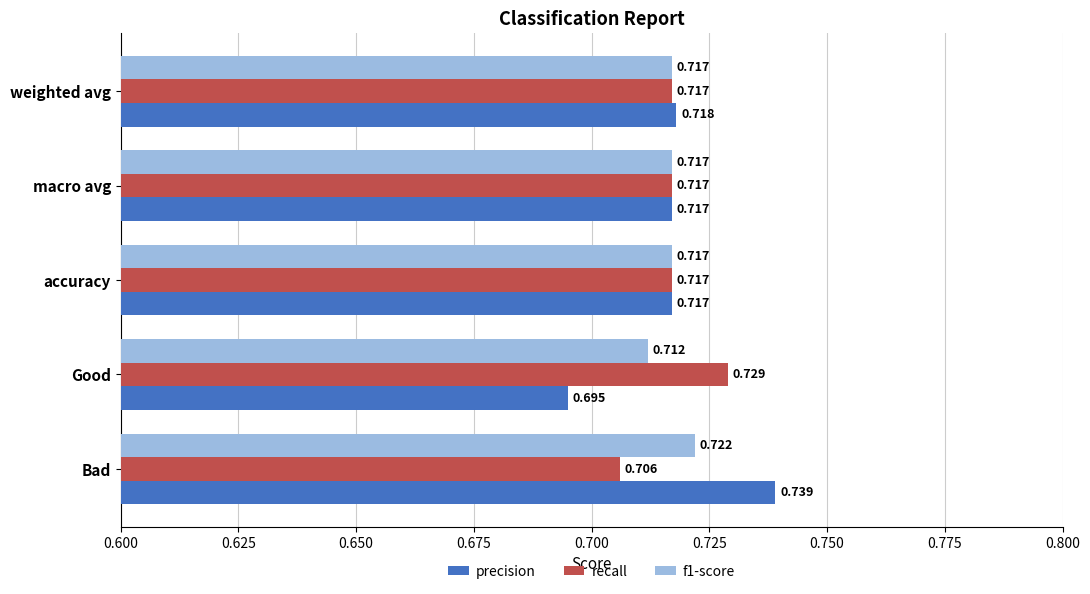

At which label is f1-score closest to 0?

Good